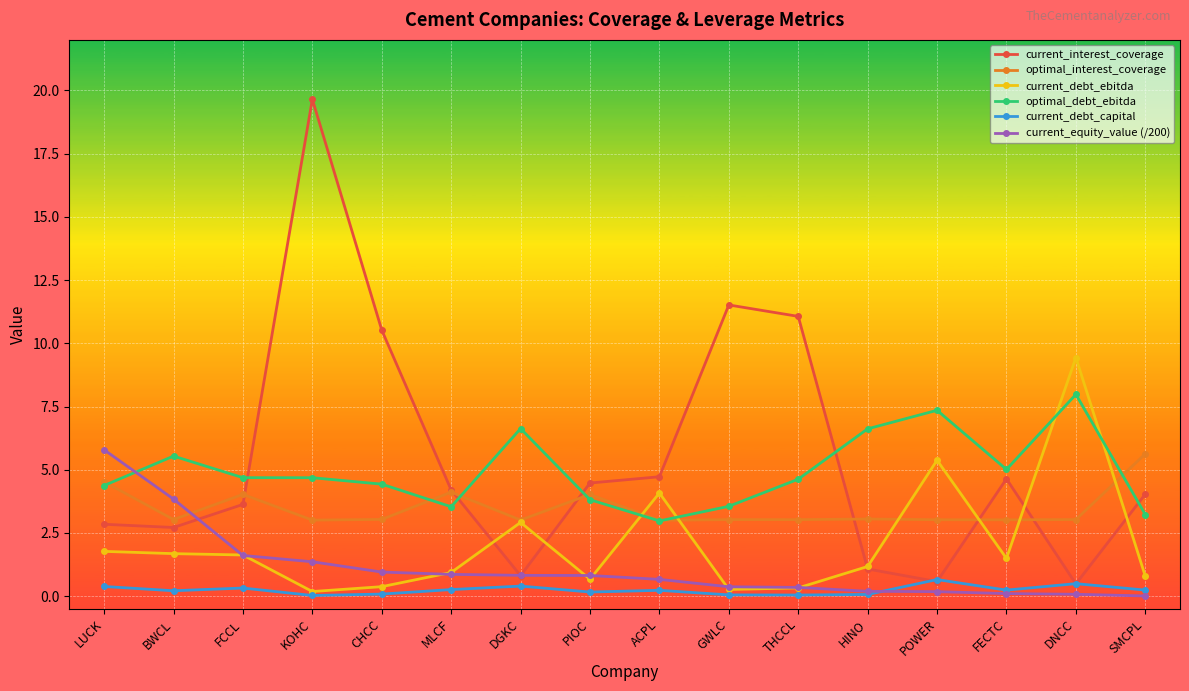

The value of current_debt_ebitda at HINO is 1.2. True or false?

True